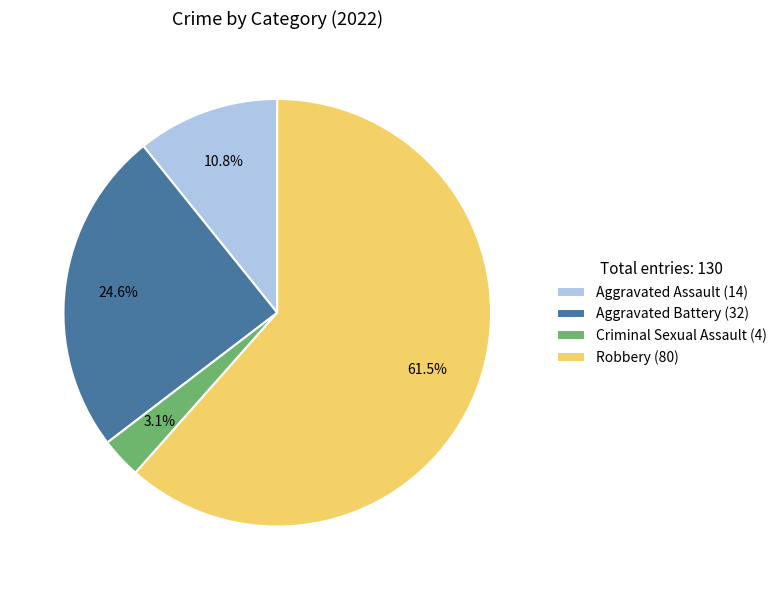

Rank the categories by value from lowest to highest.

Criminal Sexual Assault (4), Aggravated Assault (14), Aggravated Battery (32), Robbery (80)